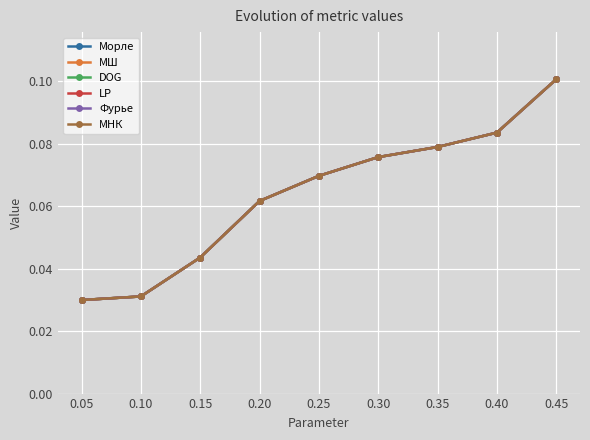

What is the difference between the maximum and minimum values in the Морле series?

0.1